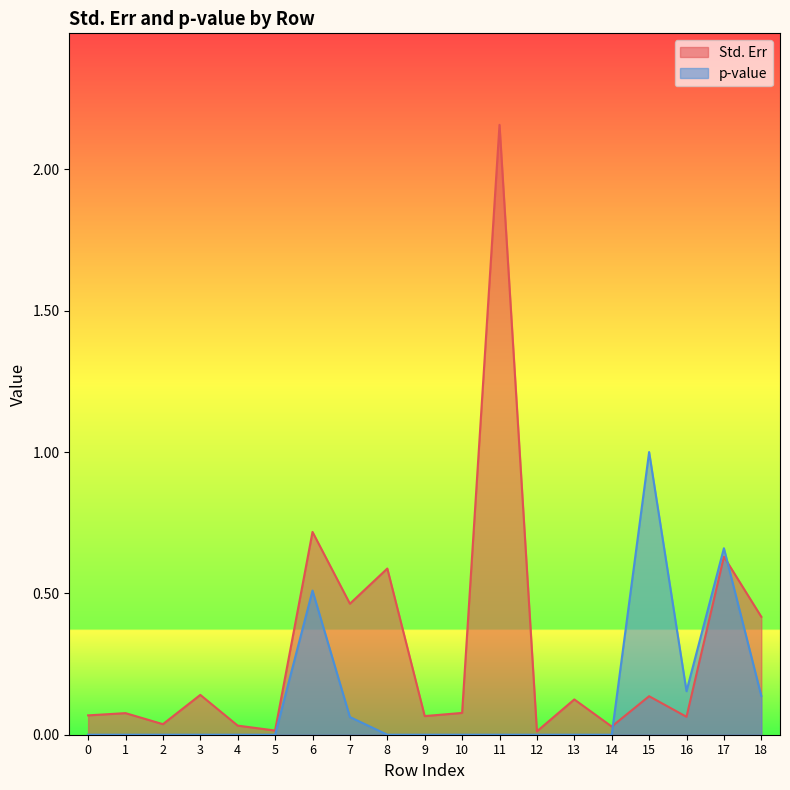

Rank the categories by p-value value from highest to lowest.

15, 17, 6, 16, 18, 7, 5, 0, 1, 2, 3, 4, 8, 9, 10, 11, 12, 13, 14